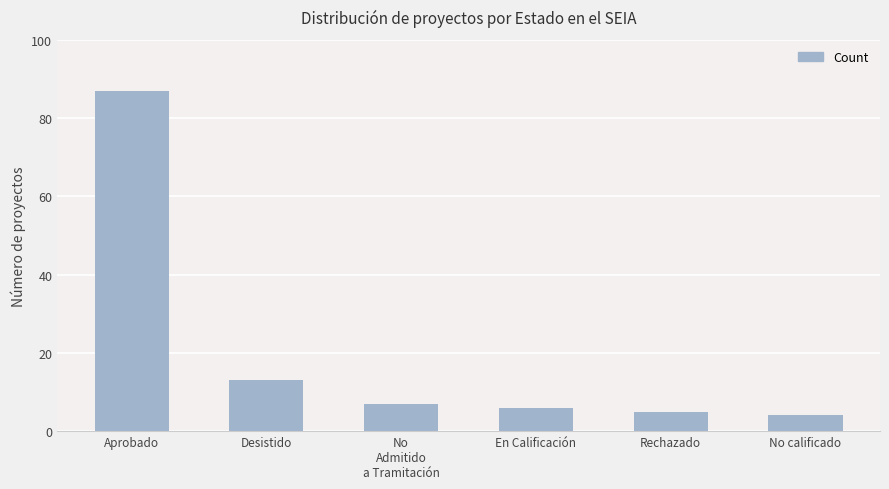

Rank the categories by value from lowest to highest.

No calificado, Rechazado, En Calificación, No
Admitido
a Tramitación, Desistido, Aprobado